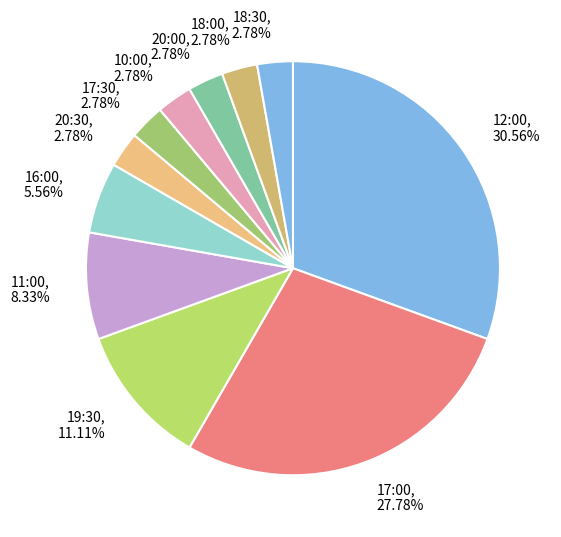

Combined, do 11:00, 8.33% and 19:30, 11.11% account for over 50%?

No